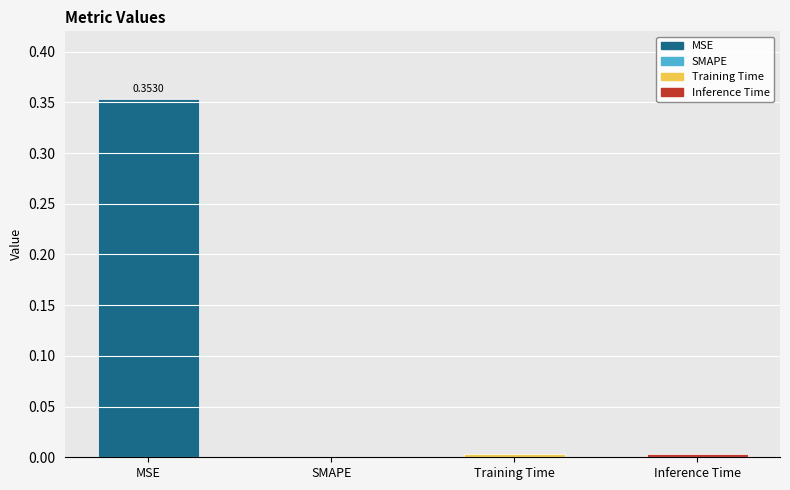

Between SMAPE and MSE, which is larger?

MSE